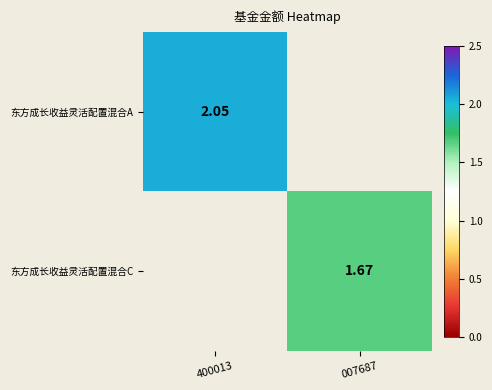

Is the value of 东方成长收益灵活配置混合A at 400013 greater than the value of 东方成长收益灵活配置混合C at 007687?

Yes